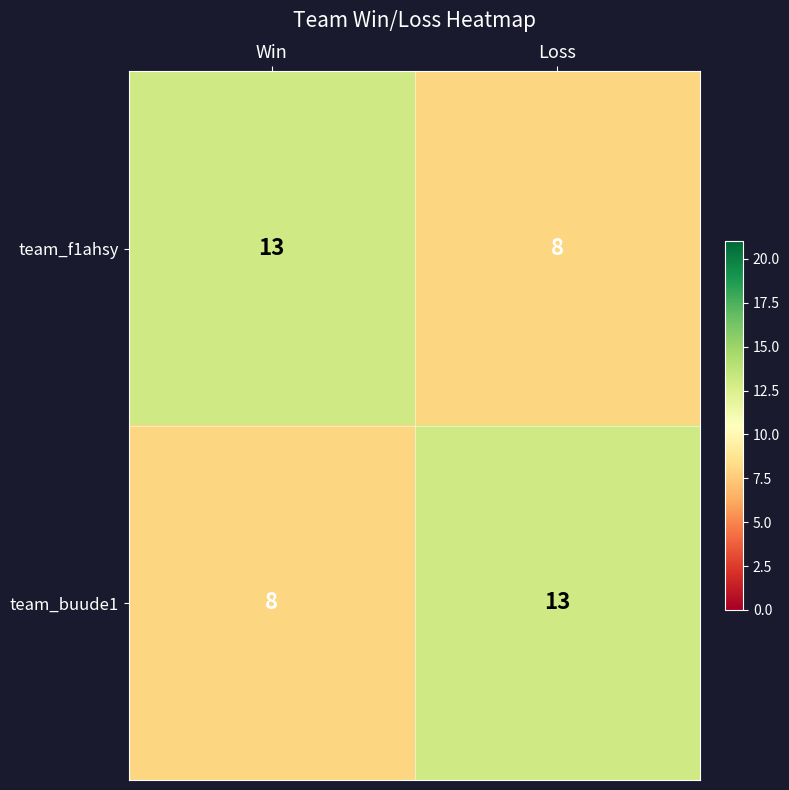

At Win, list the series in order from smallest to largest.

team_buude1, team_f1ahsy